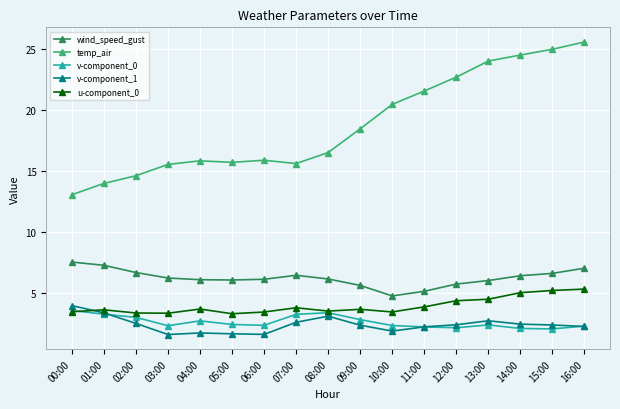

What is the value of the u-component_0 point at the 1st from the left?

3.5